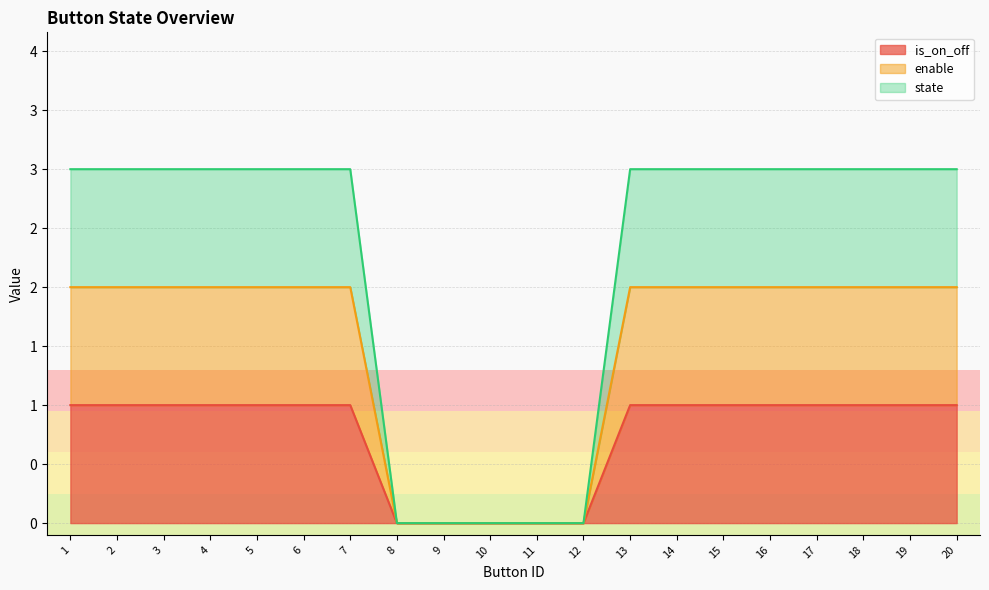

List the series in order of their overall mean, highest first.

state, enable, is_on_off